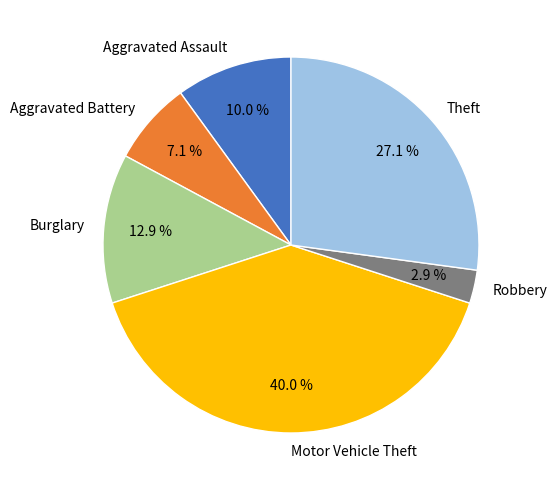

To the nearest percent, what is the difference between the Theft and Robbery slice percentages?

24%